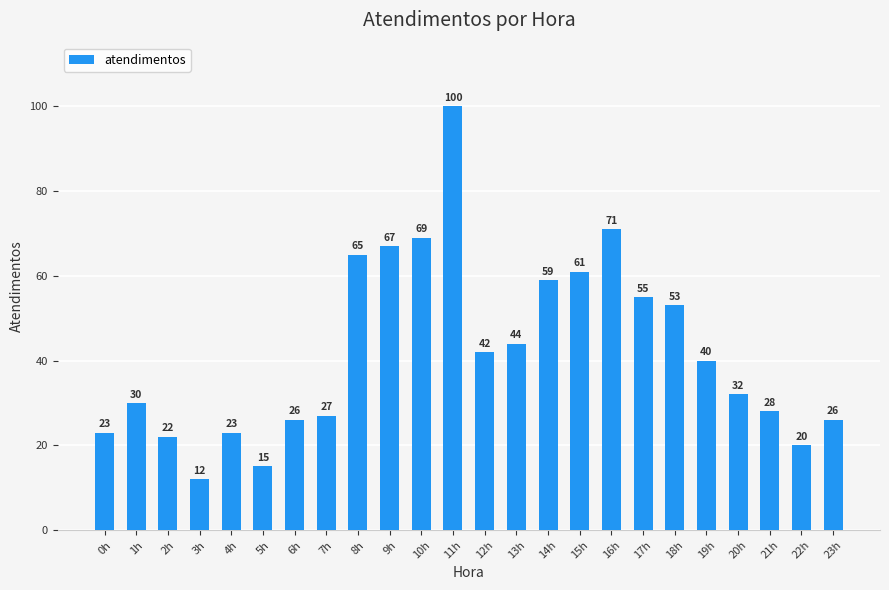

Which has a higher value, 7h or 19h?

19h